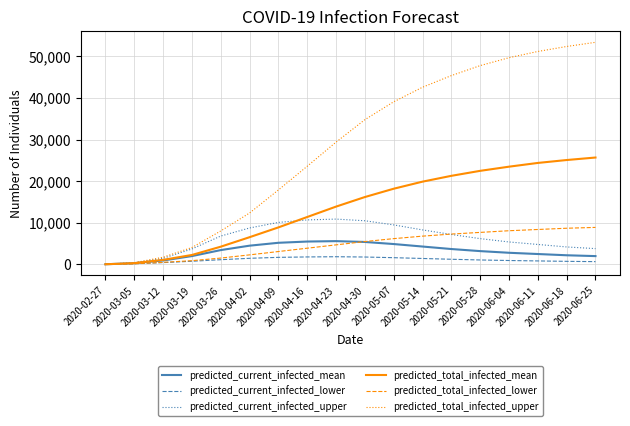

Which series has the largest total across all categories?

predicted_total_infected_upper